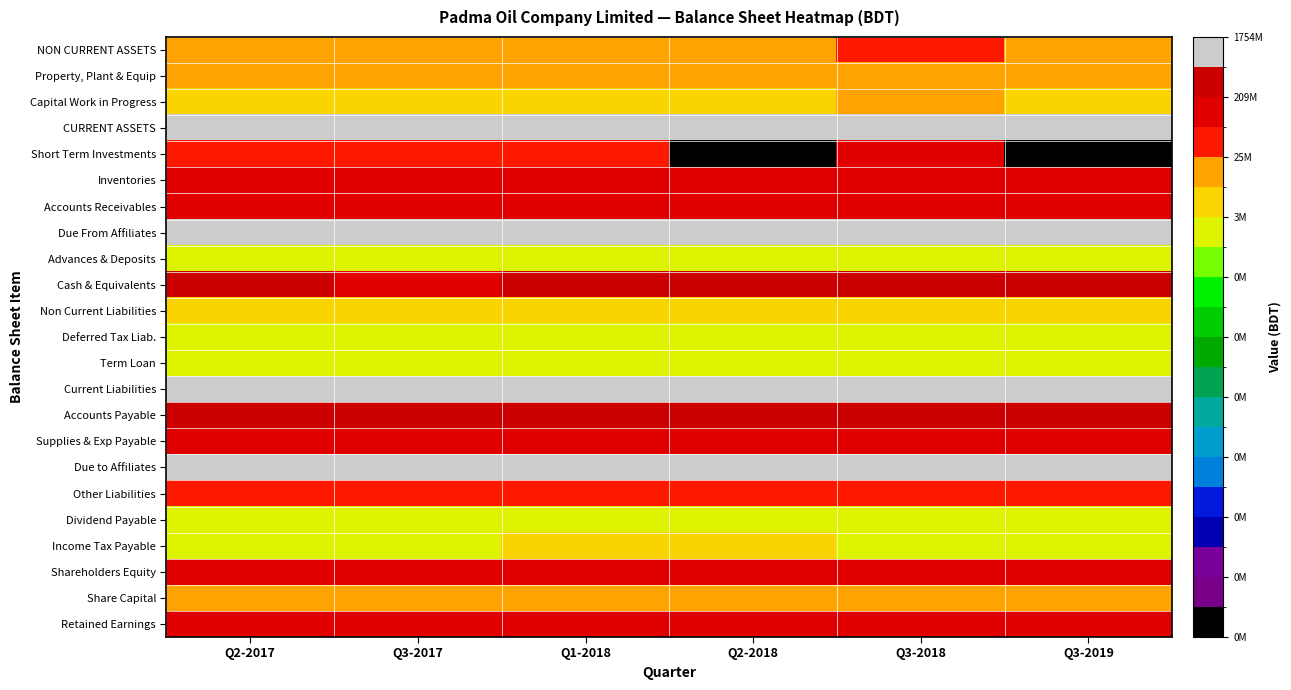

How many categories are shown in the chart?

6